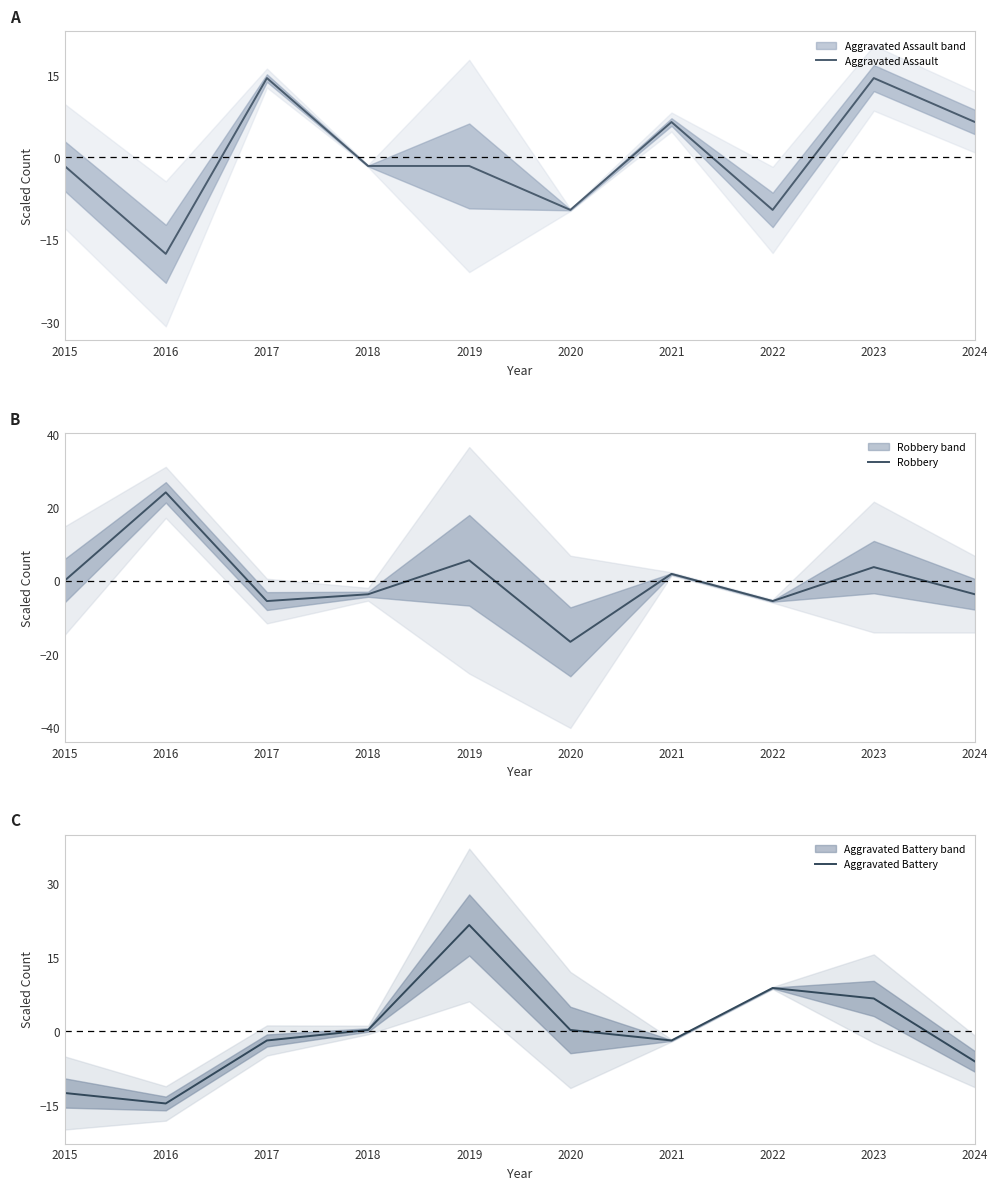

Which category has the lowest value across all series?

2016